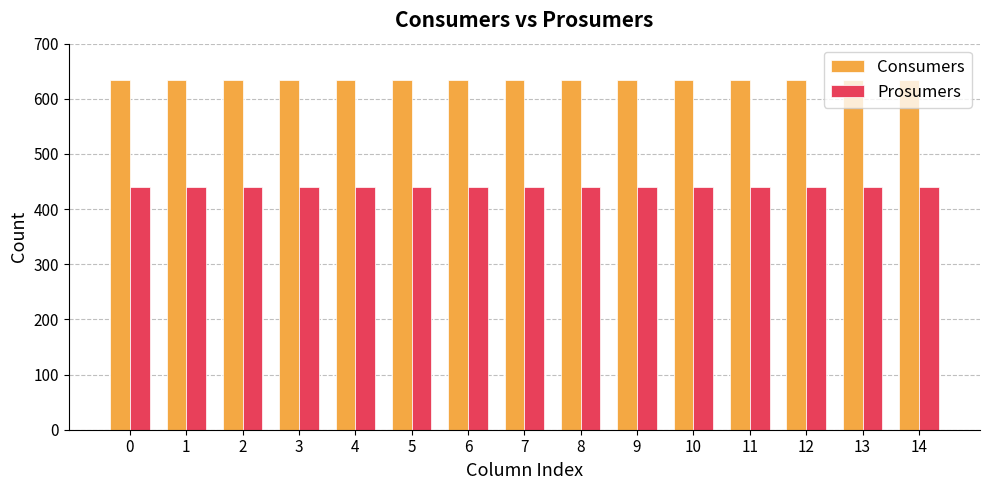

List the series in order of their overall mean, highest first.

Consumers, Prosumers